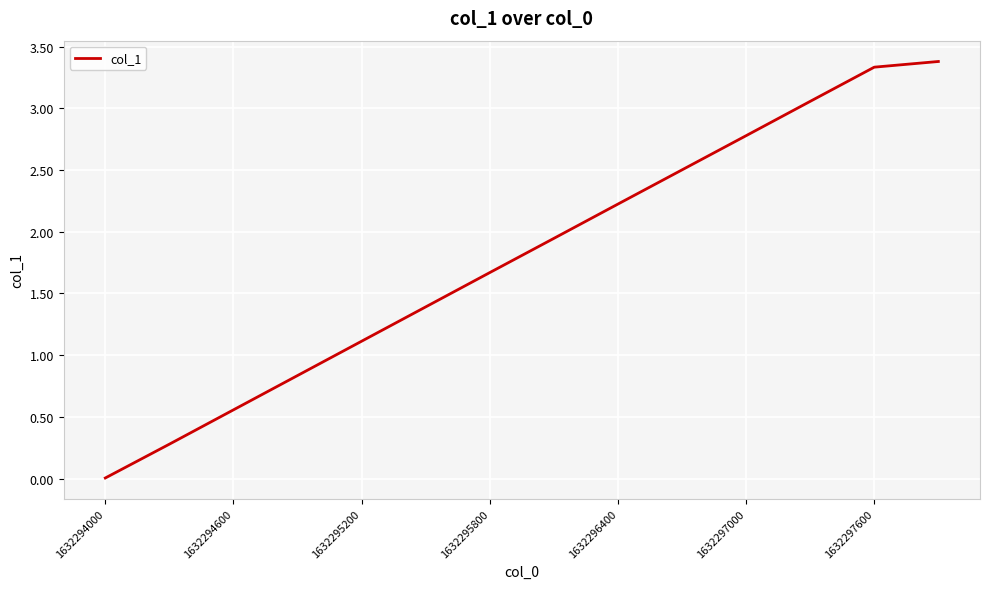

What is the maximum value shown in the chart?

3.4